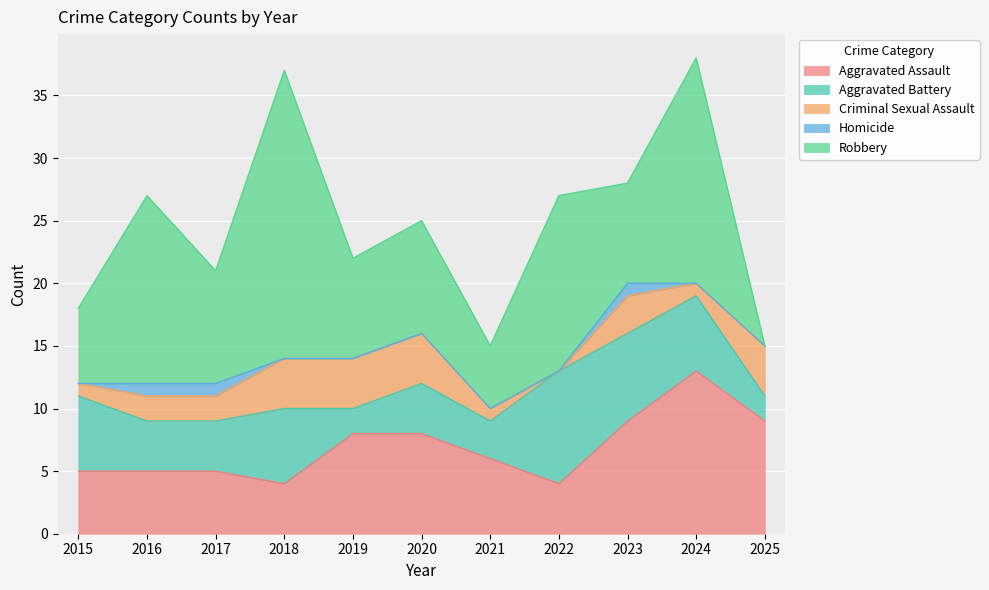

Where do Aggravated Assault and Aggravated Battery first cross each other?

2015 and 2016